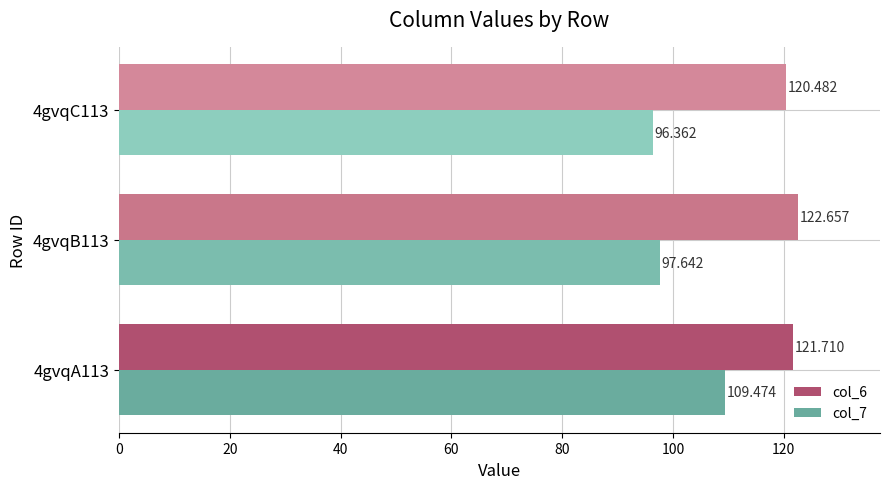

How many data points in col_6 are above 121?

2